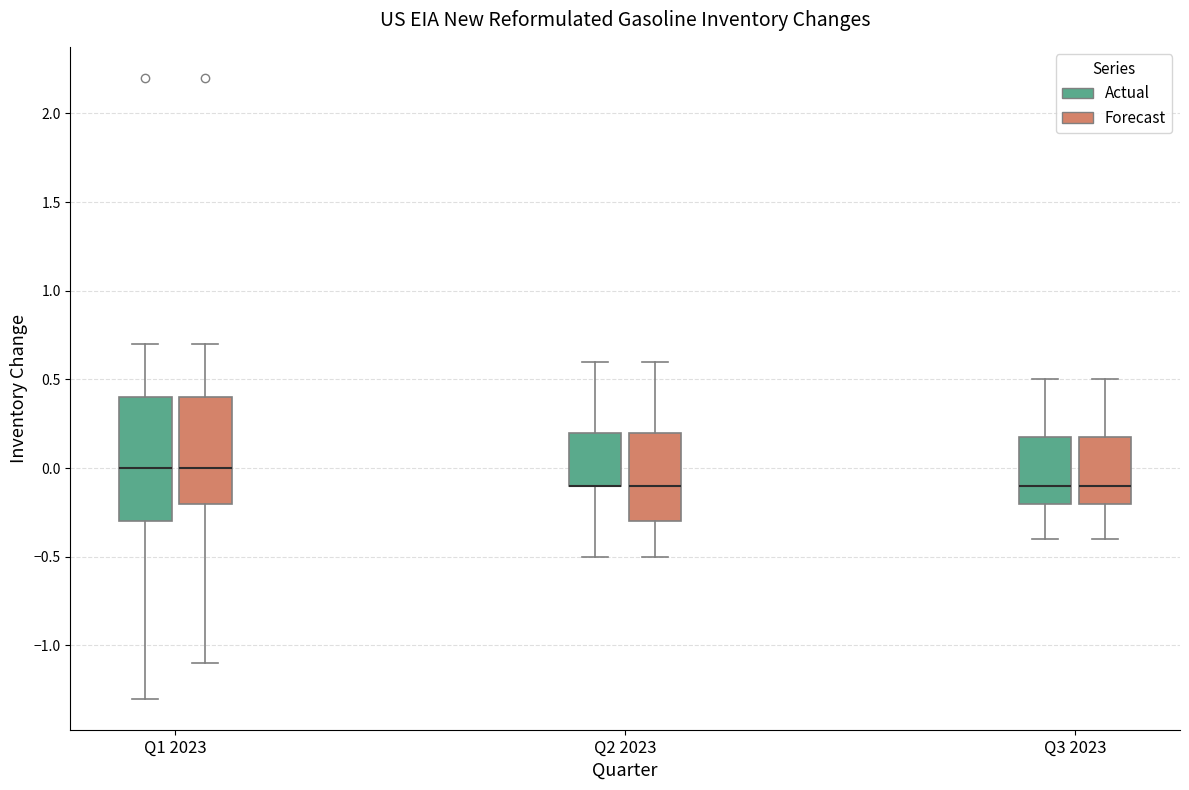

Where is the lower edge of the box for Q2 2023 (Forecast) on the y-axis? The values are not printed on the chart, so give them approximately, as read against the axis.

-0.3